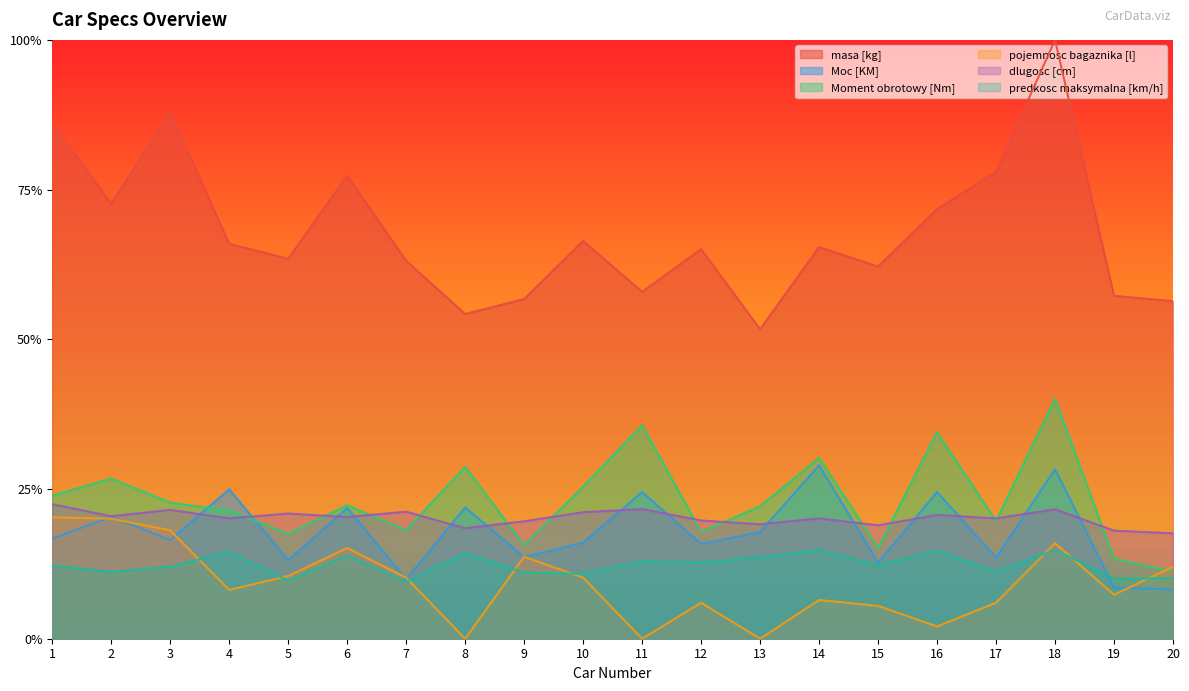

Does the chart display data point markers on the line(s)?

No